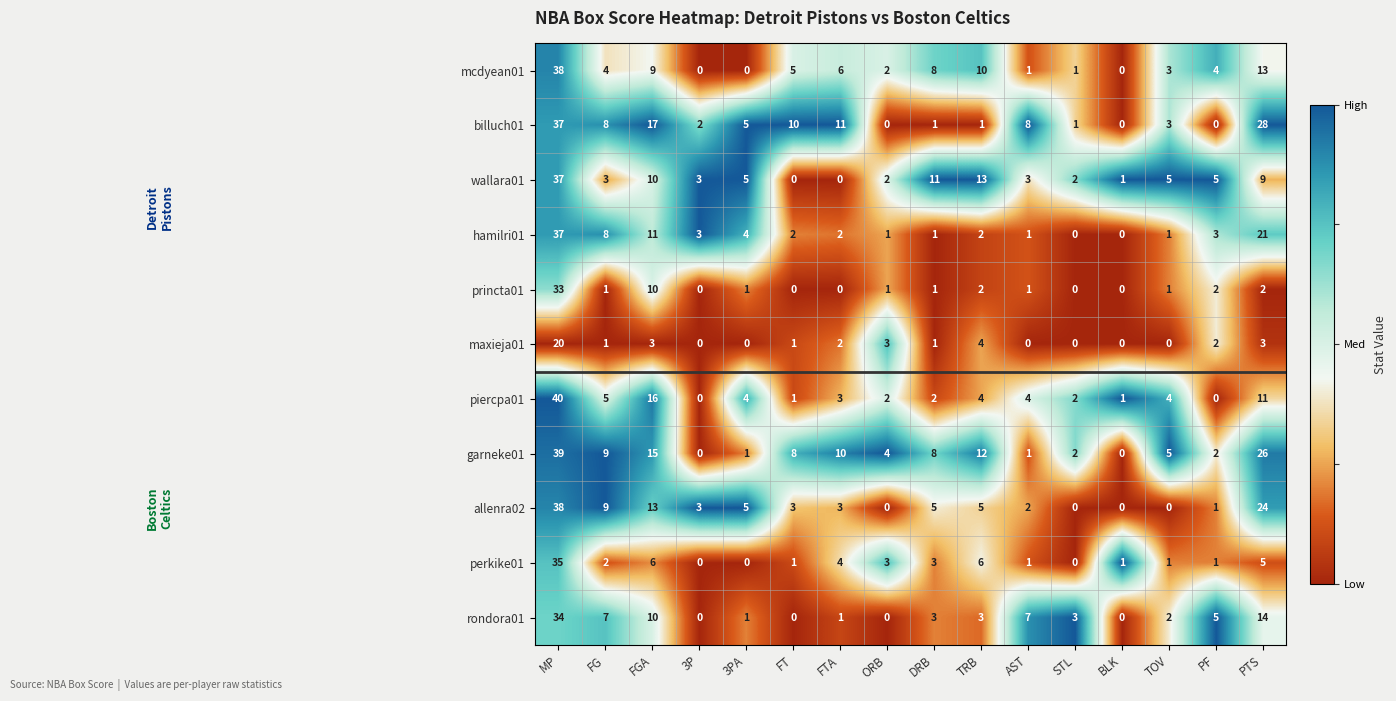

Which category has the highest value in the billuch01 series?

MP